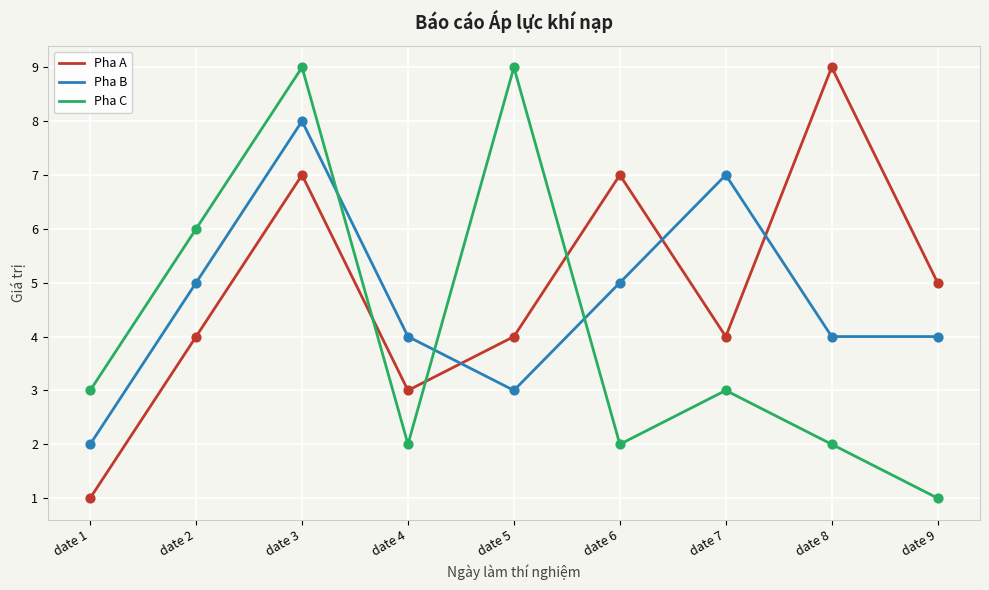

Which series changed the most between date 7 and date 9?

Pha B